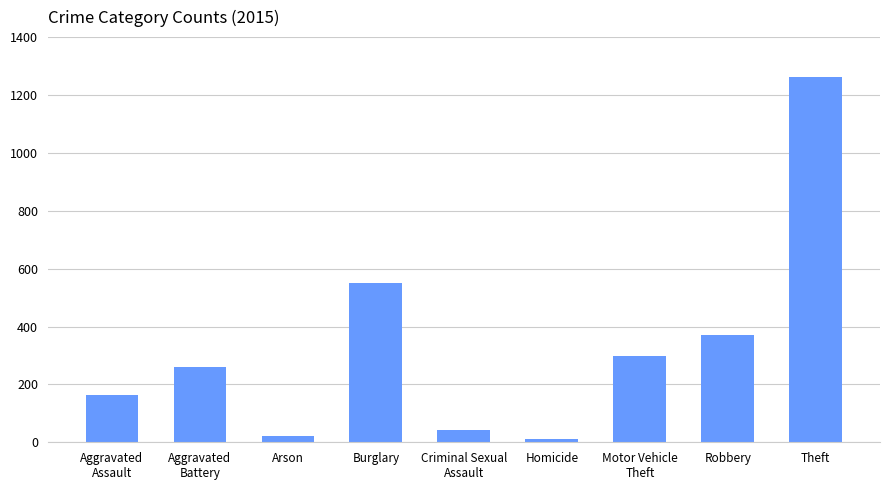

How many series are shown in this chart?

1